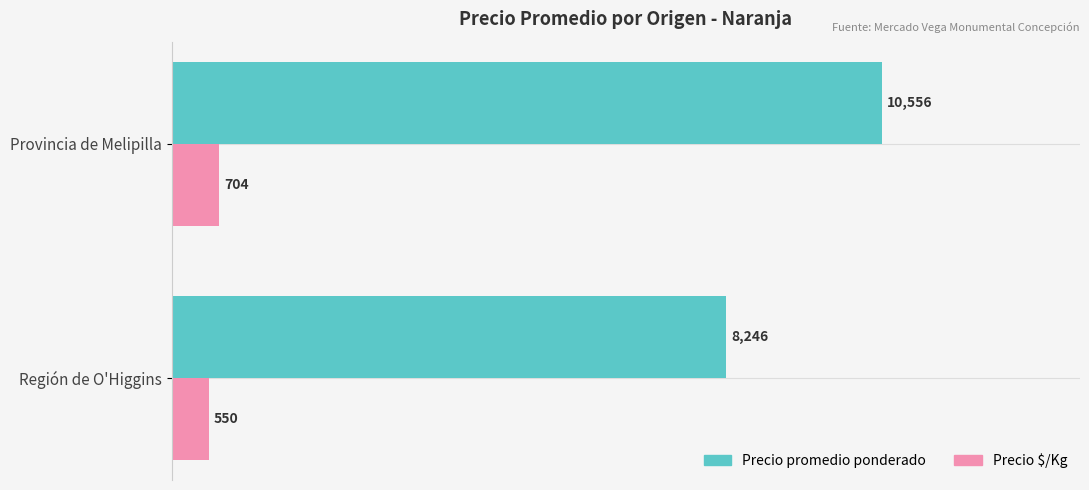

The Precio $/Kg series shows 1137 at Provincia de Melipilla. True or false?

False